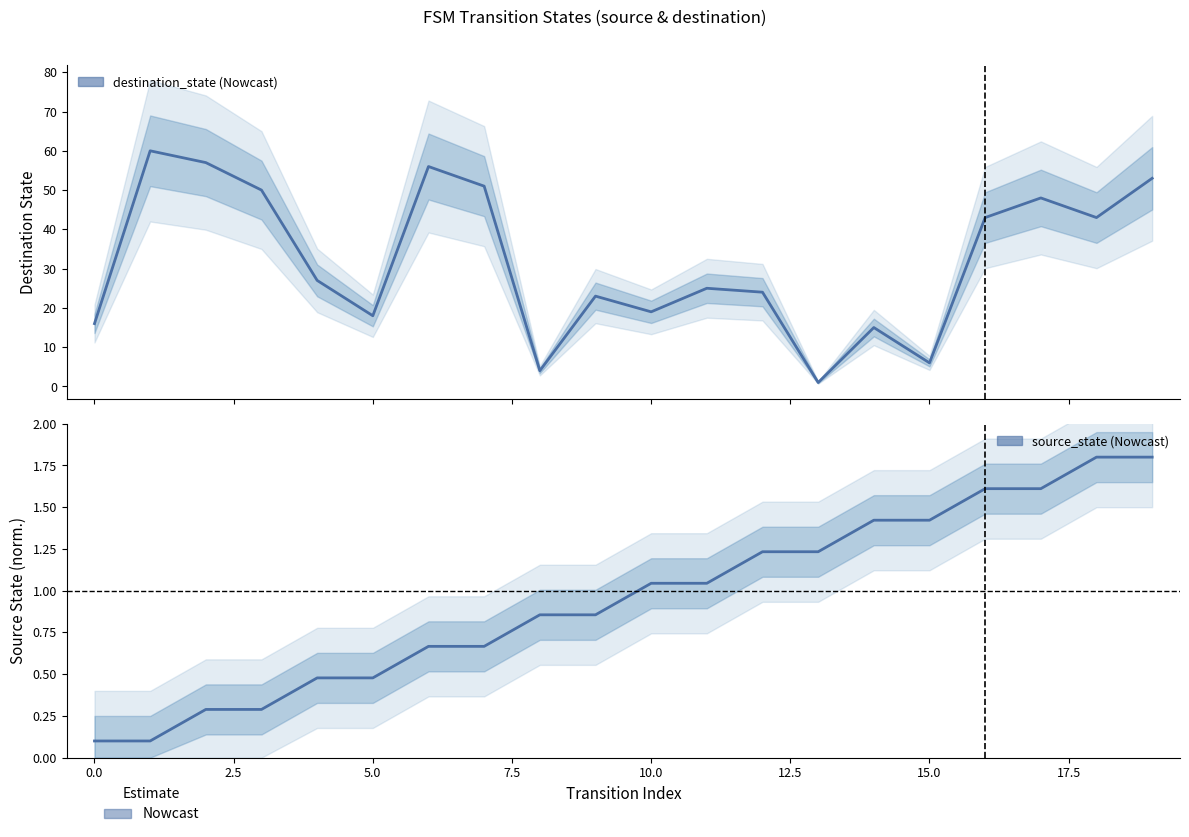

Rank the series by their average value, from highest to lowest.

destination_state, source_state